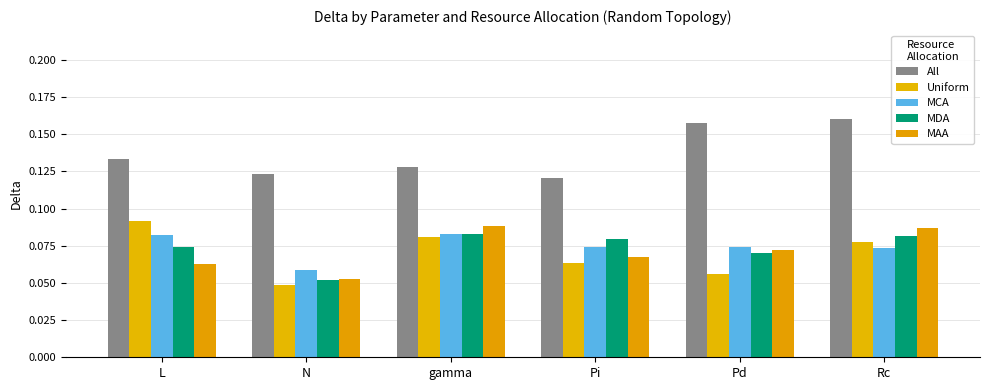

How many groups of bars are there?

6